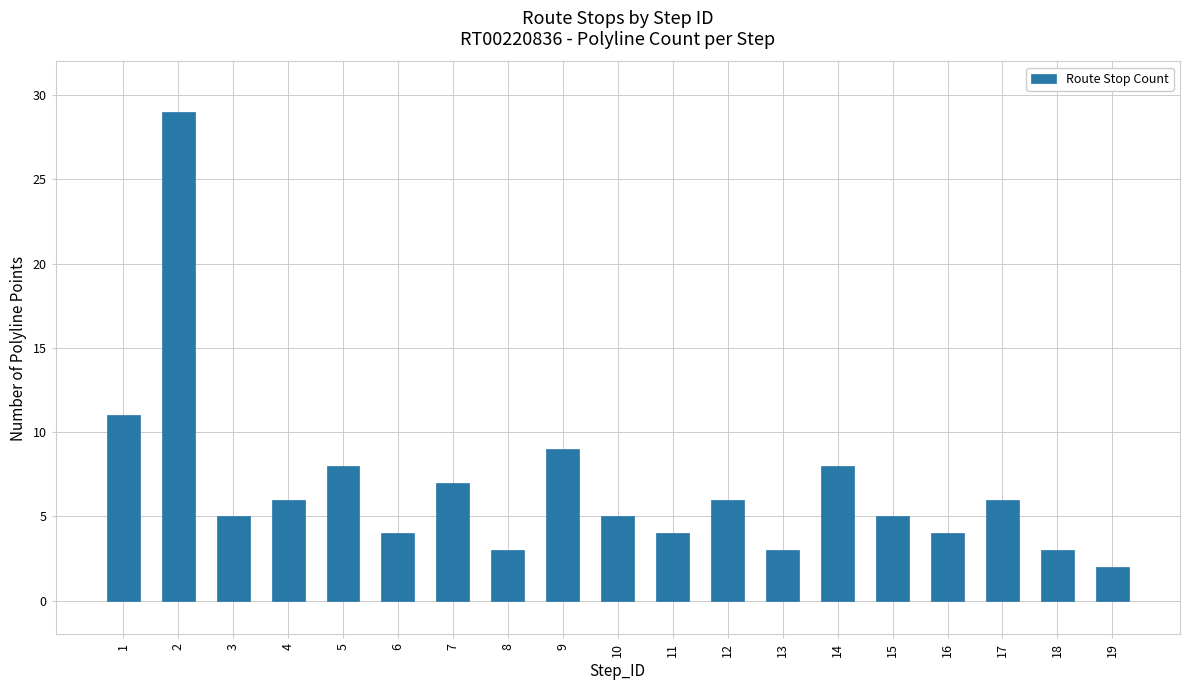

Read the value at 7.

7